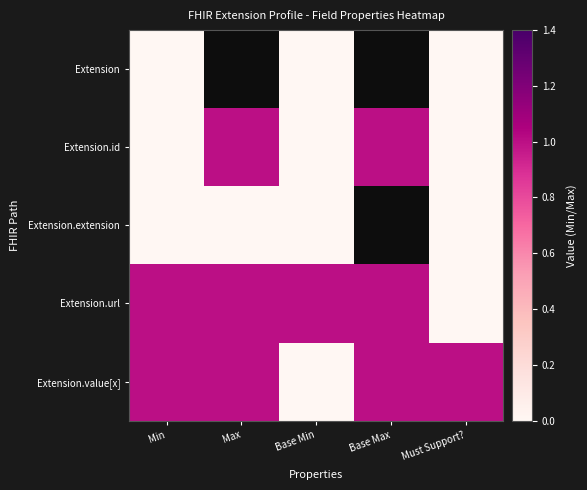

Count the number of categories in the chart.

5